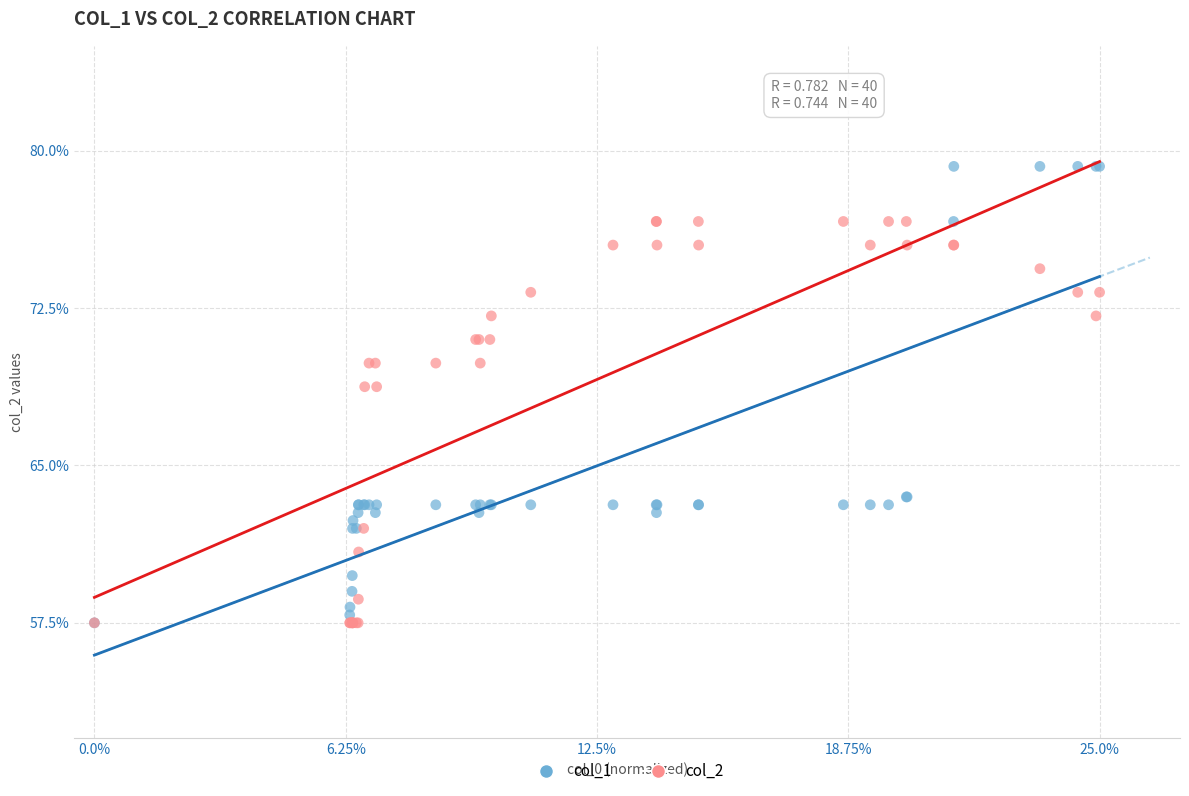

Which series contains the highest Y value?

col_1